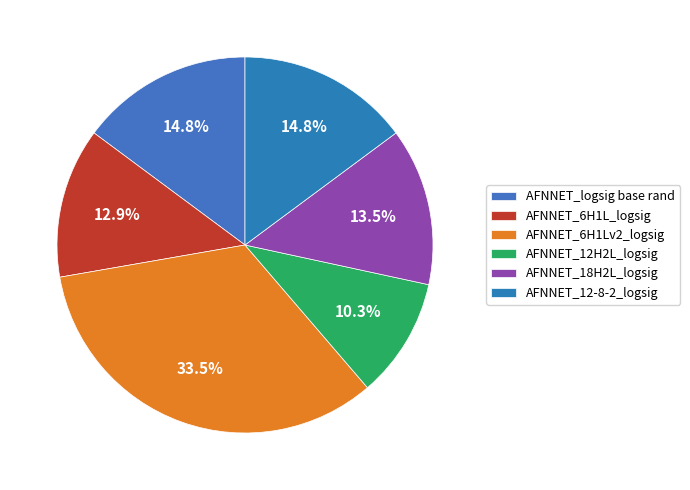

To the nearest percent, what portion does AFNNET_18H2L_logsig represent?

14%